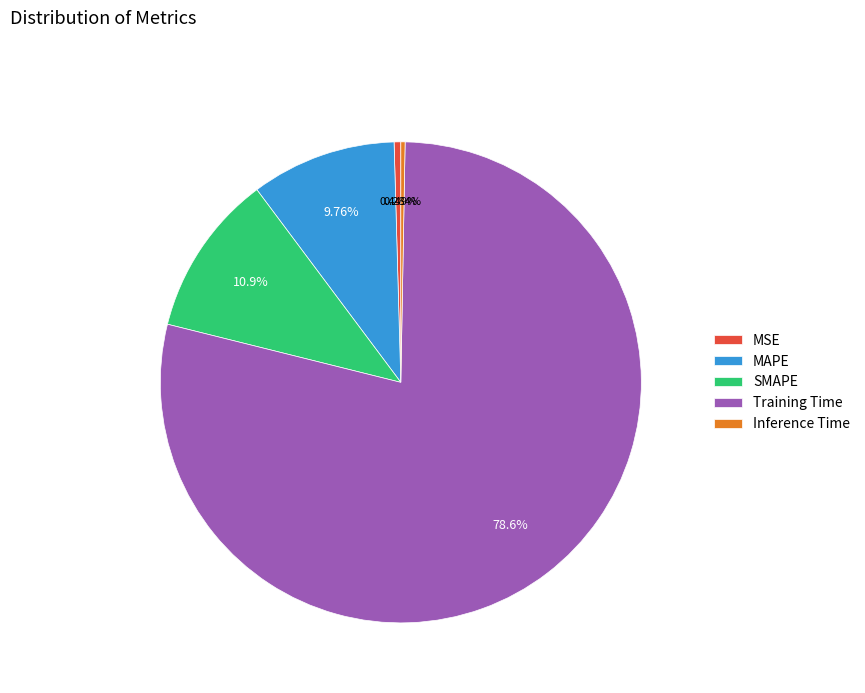

Is it true that SMAPE is 11% of the pie?

True